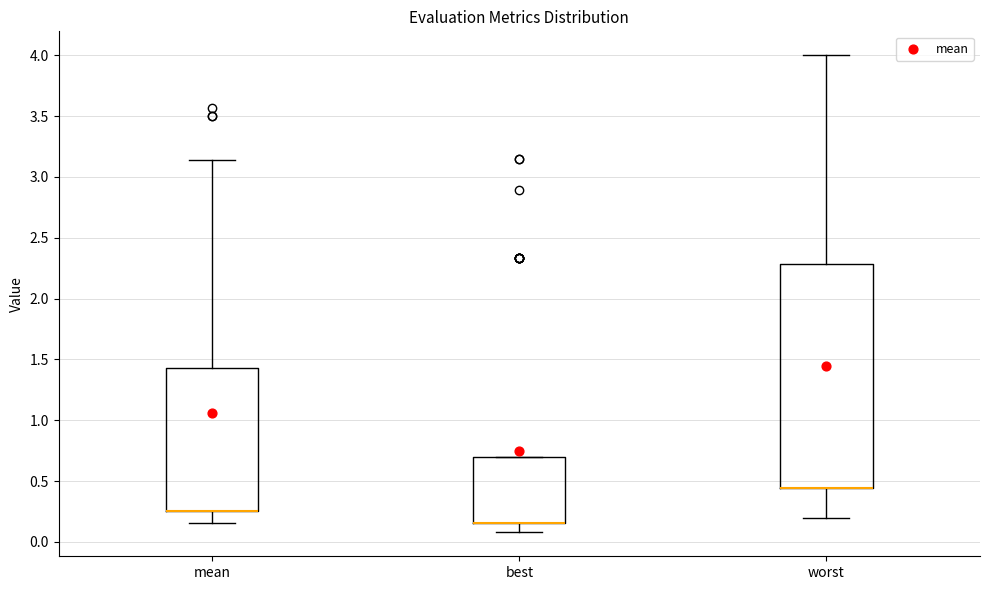

Which box is the tallest, from its lower edge to its upper edge?

worst